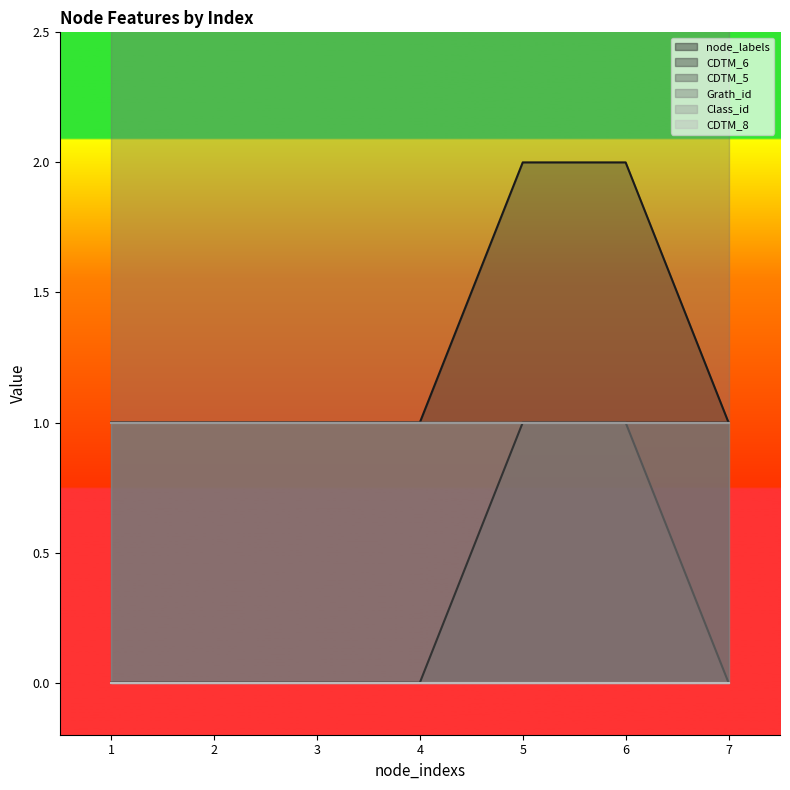

List the labels in order of node_labels value, smallest first.

1, 2, 3, 4, 7, 5, 6